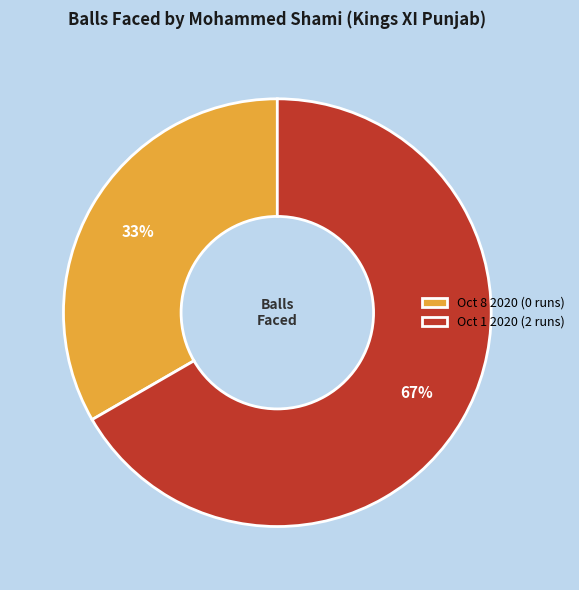

Which has a higher value, Oct 1 2020 (2 runs) or Oct 8 2020 (0 runs)?

Oct 1 2020 (2 runs)